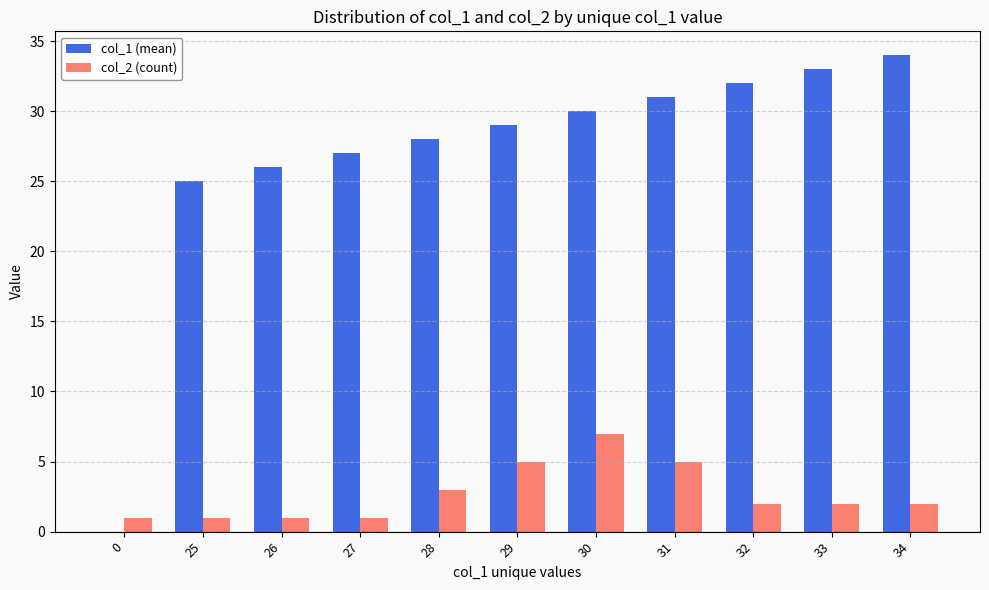

Is it true that col_2 (count) equals 2 at 32?

True